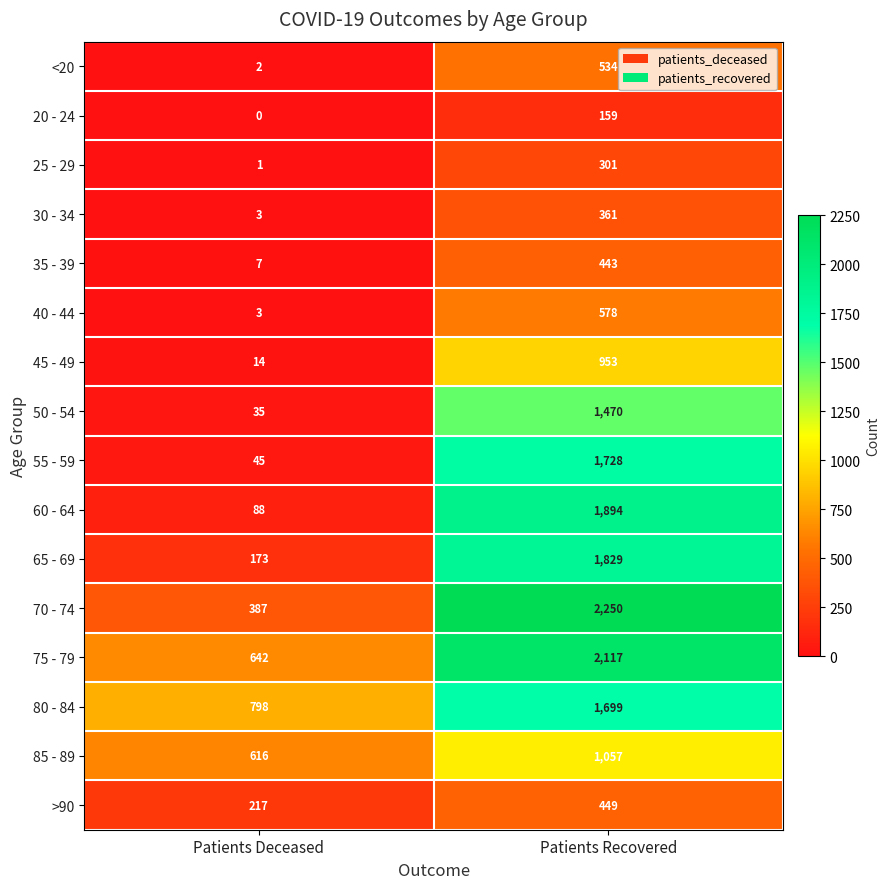

Is it true that 85 - 89 equals 1057 at Patients Recovered?

True